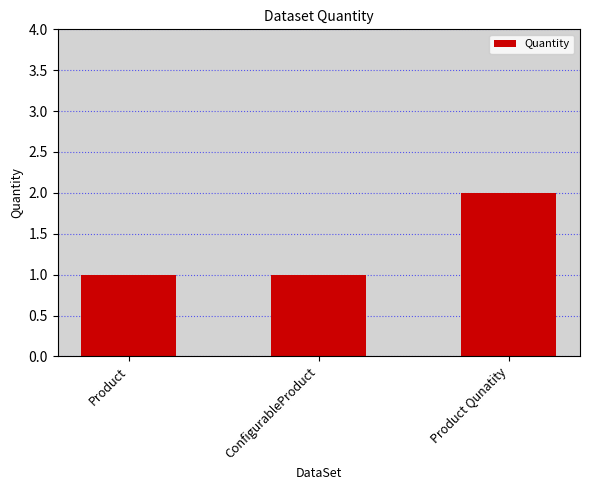

The value at Product is 0. True or false?

False